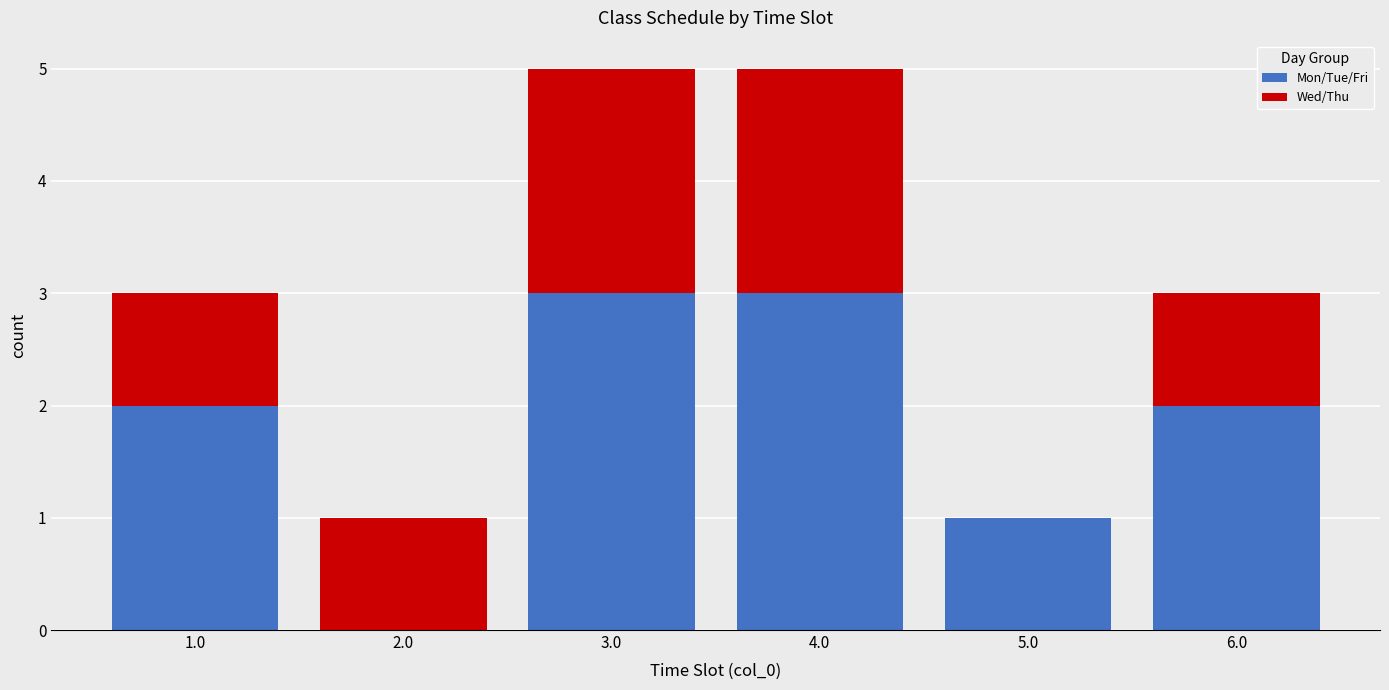

What are all the series names shown in the legend?

Mon/Tue/Fri, Wed/Thu